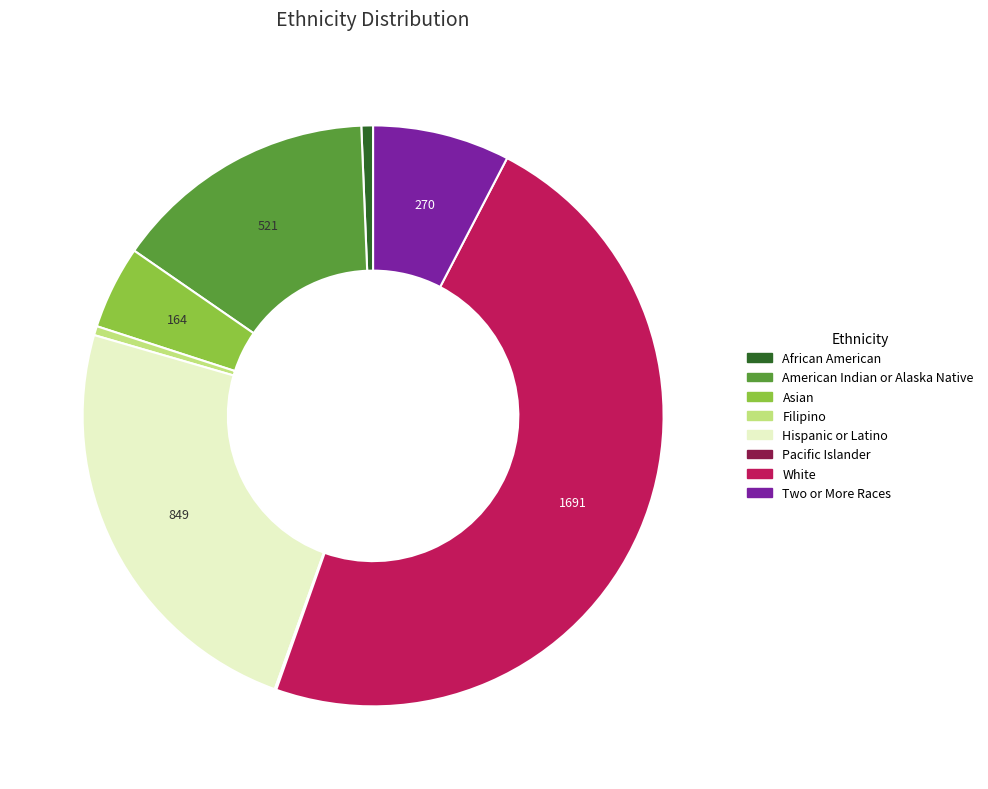

Is there a majority slice in this chart?

No